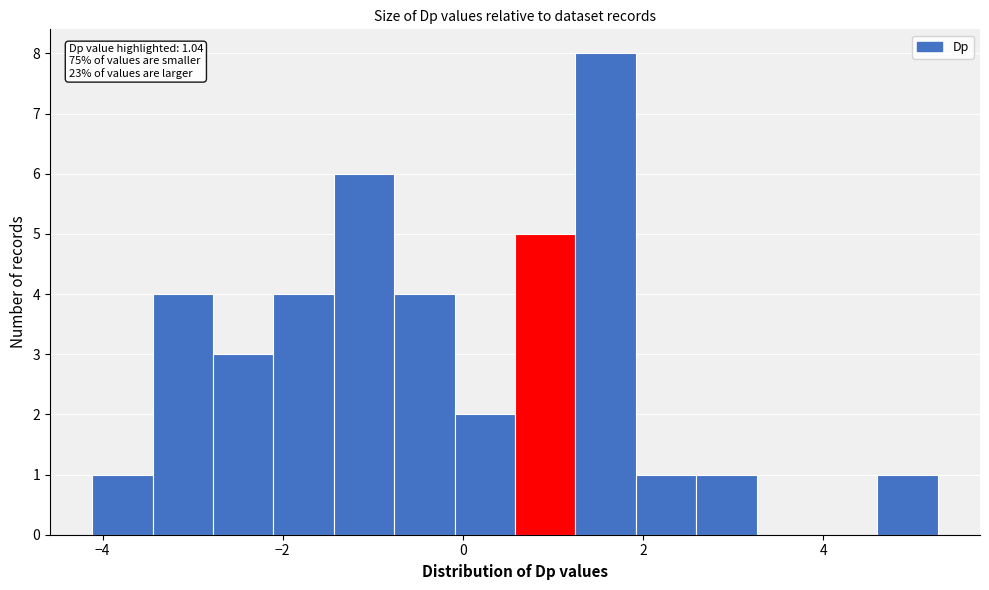

Read against the x-axis, roughly where is the centre of the tallest bar?

1.6